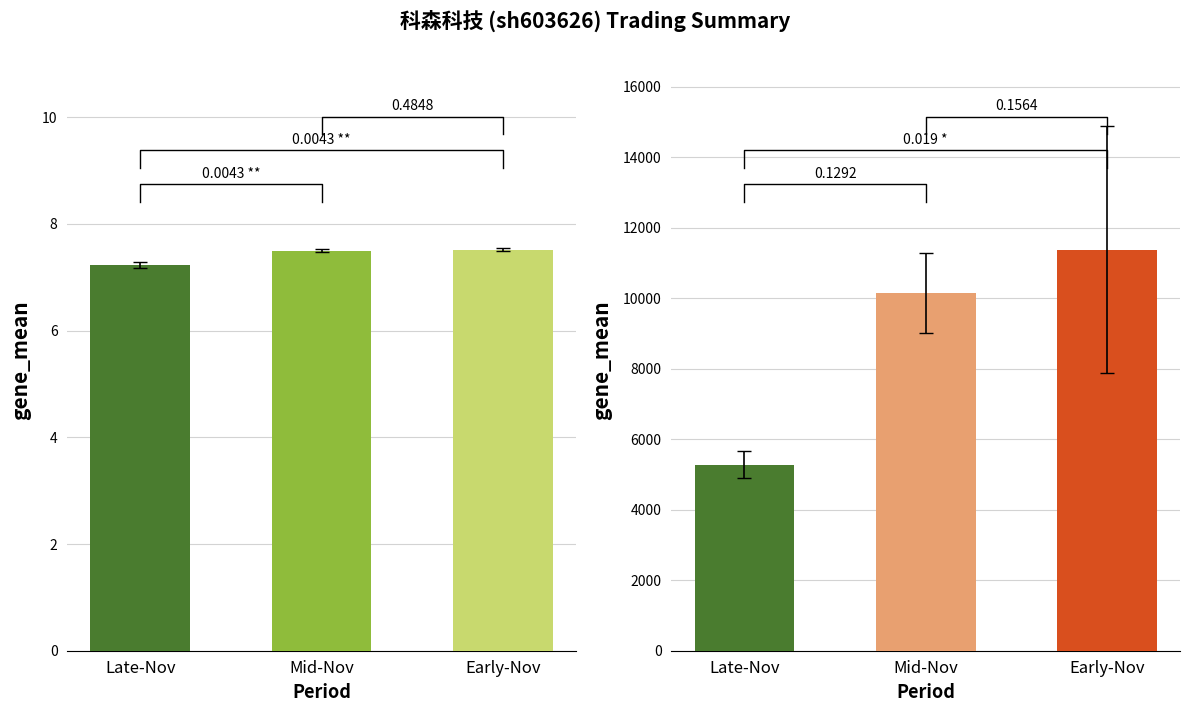

At which category is the sum across all series the highest?

Early-Nov